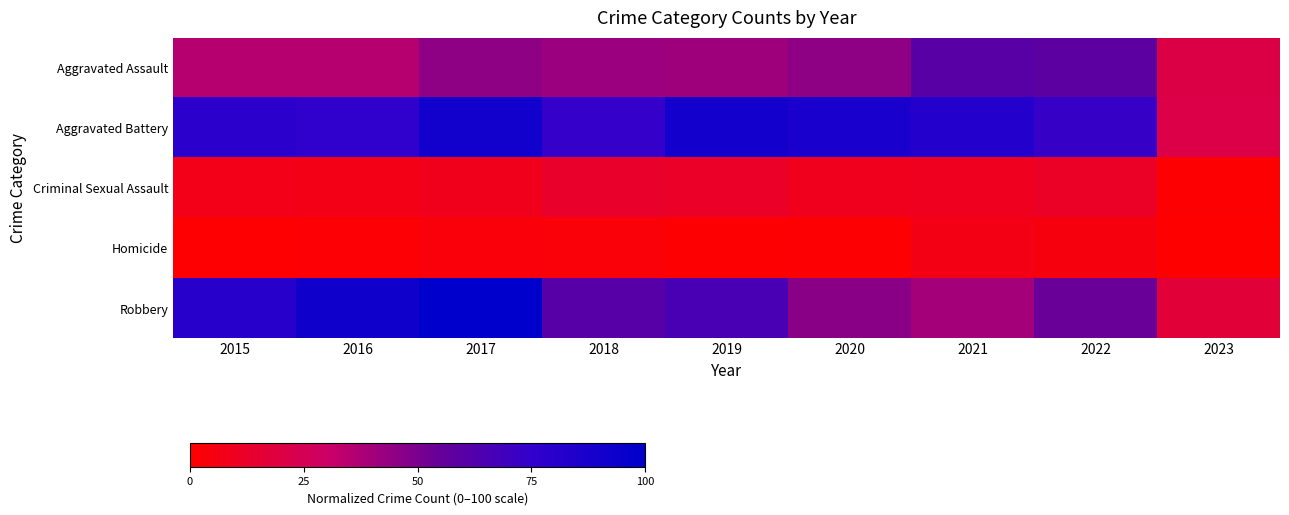

Which category has the lowest value across all series?

2023